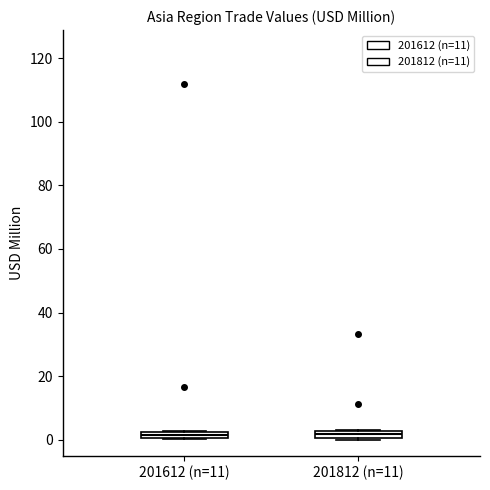

Where is the upper edge of the box for 201812 (n=11) on the y-axis? The values are not printed on the chart, so give them approximately, as read against the axis.

2